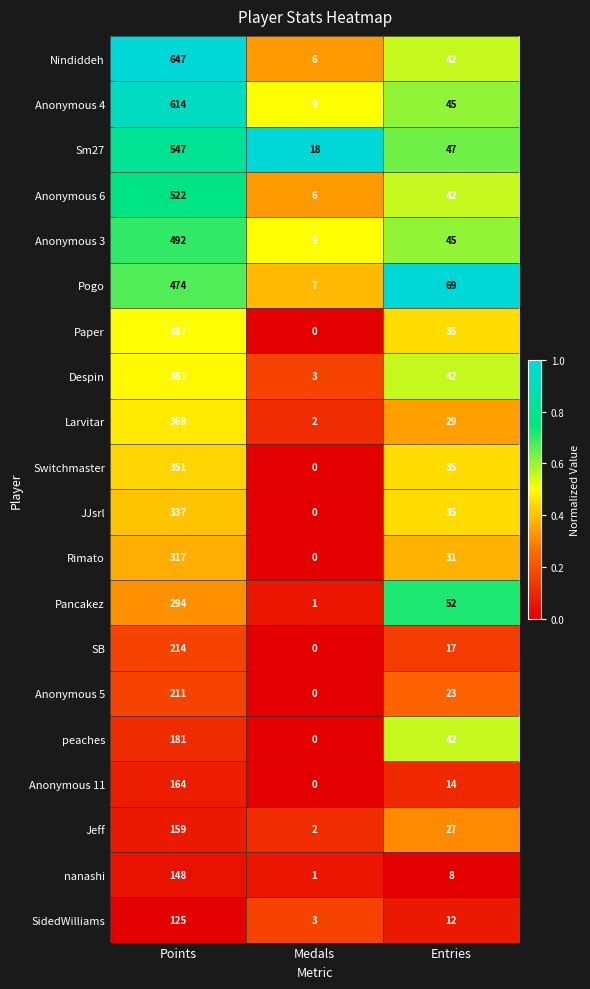

What is the sum of the Anonymous 11 values at Points and Medals?

164